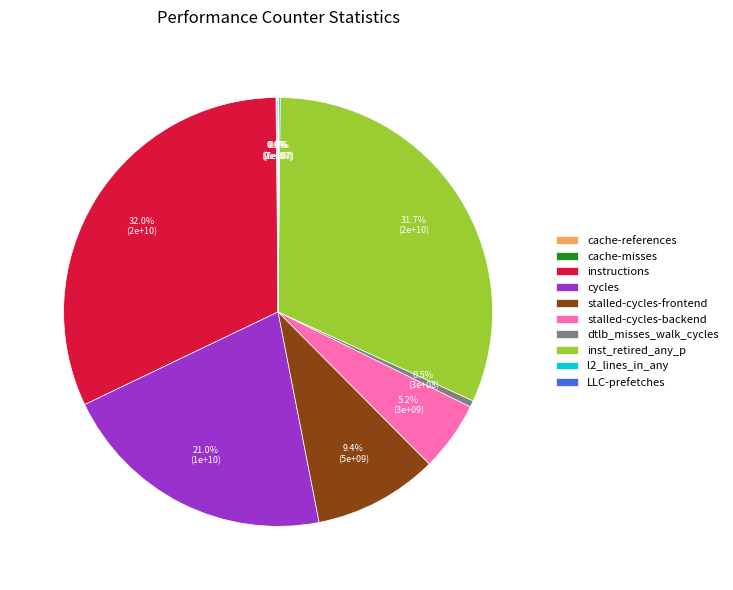

Does any single category account for the majority?

No